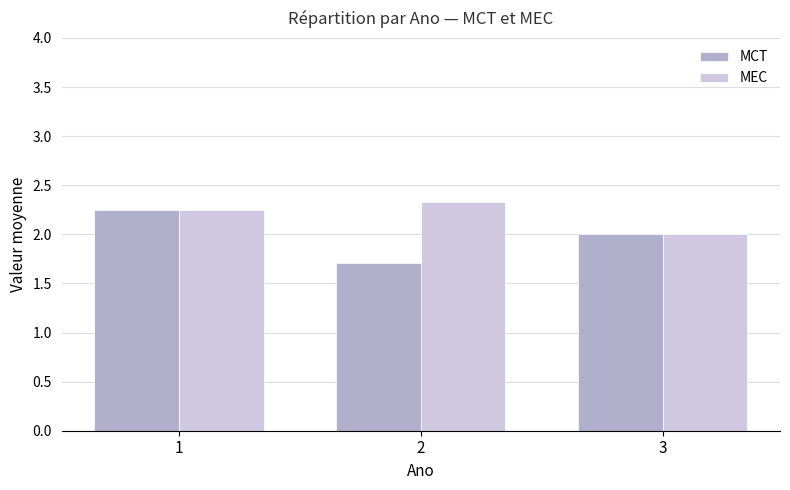

The MCT series shows 0.8 at 3. True or false?

False